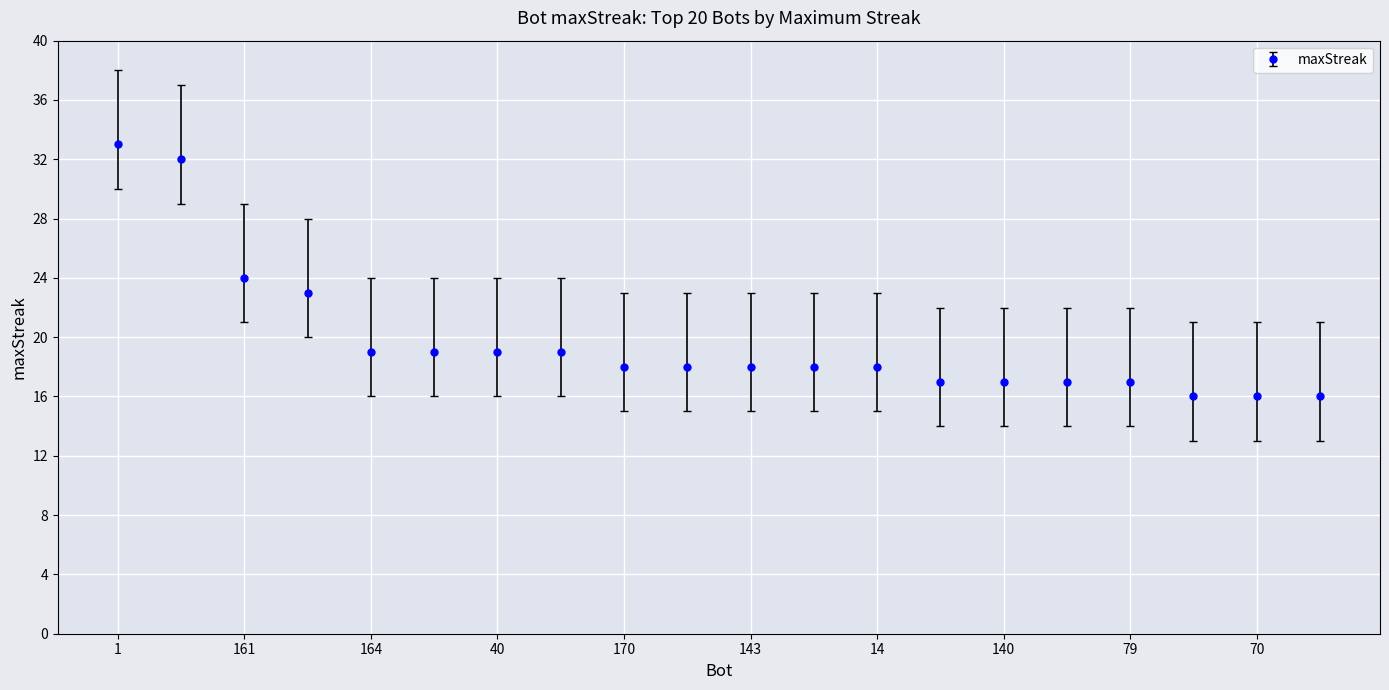

What is the smallest value displayed?

16